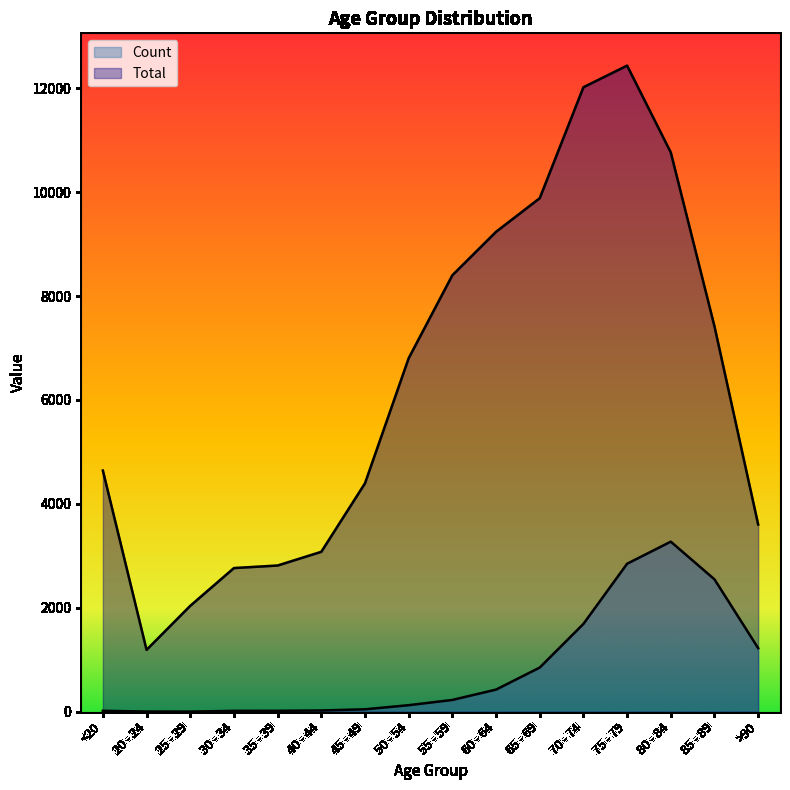

Does the chart display data point markers on the line(s)?

No